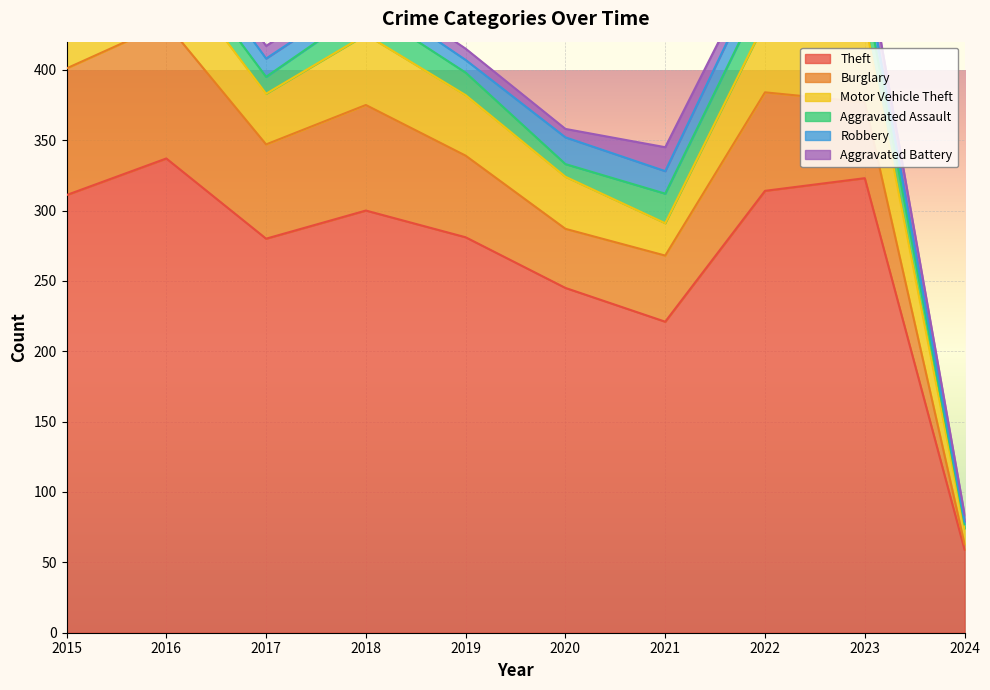

How many lines are shown in the chart?

6